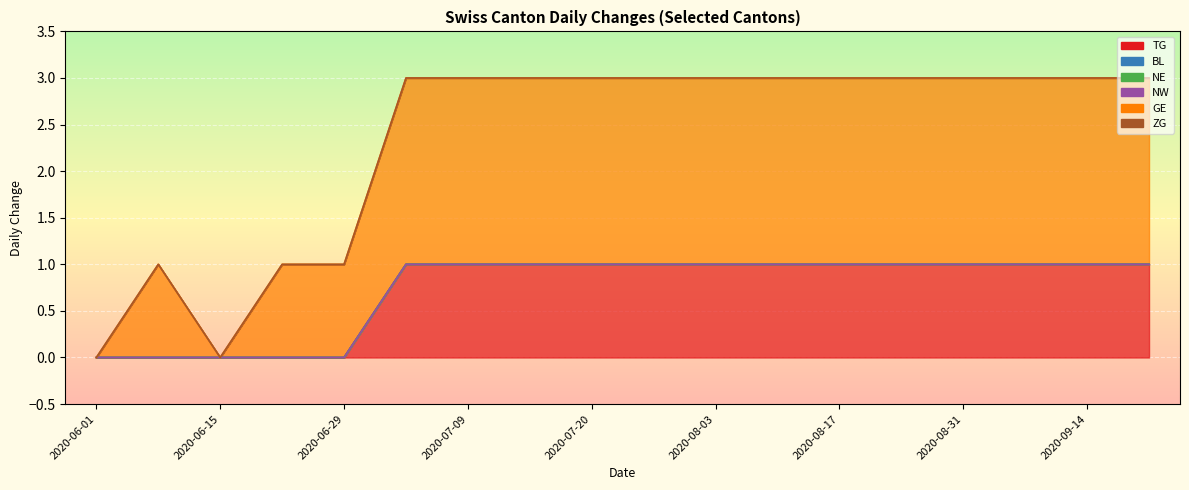

Reading left to right, list all the values displayed in this chart.

TG: 0	0	0	0	0	1	1	1	1	1	1	1	1	1	1	1	1	1
BL: 0	0	0	0	0	0	0	0	0	0	0	0	0	0	0	0	0	0
NE: 0	0	0	0	0	0	0	0	0	0	0	0	0	0	0	0	0	0
NW: 0	0	0	0	0	0	0	0	0	0	0	0	0	0	0	0	0	0
GE: 0	1	0	1	1	2	2	2	2	2	2	2	2	2	2	2	2	2
ZG: 0	0	0	0	0	0	0	0	0	0	0	0	0	0	0	0	0	0